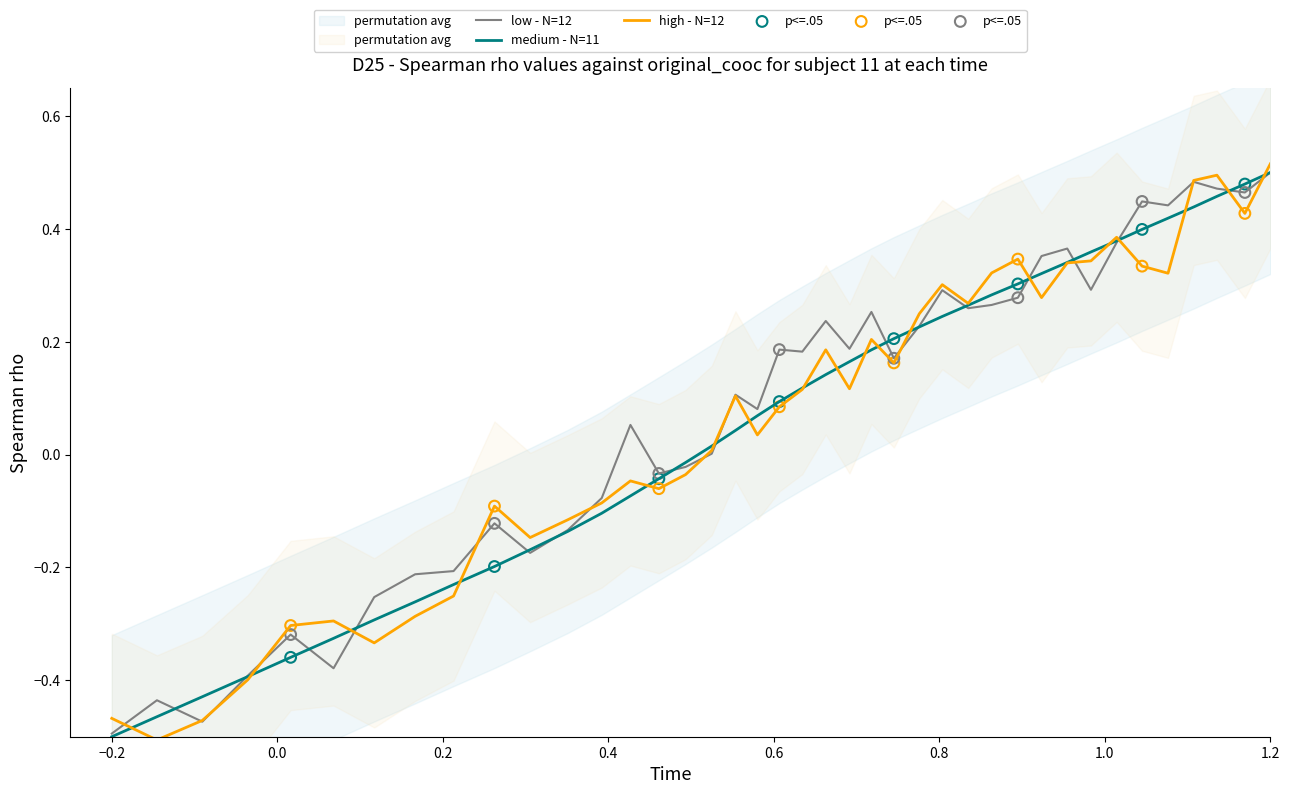

Is the value of x at 1.0 greater than the value of y at 15?

Yes